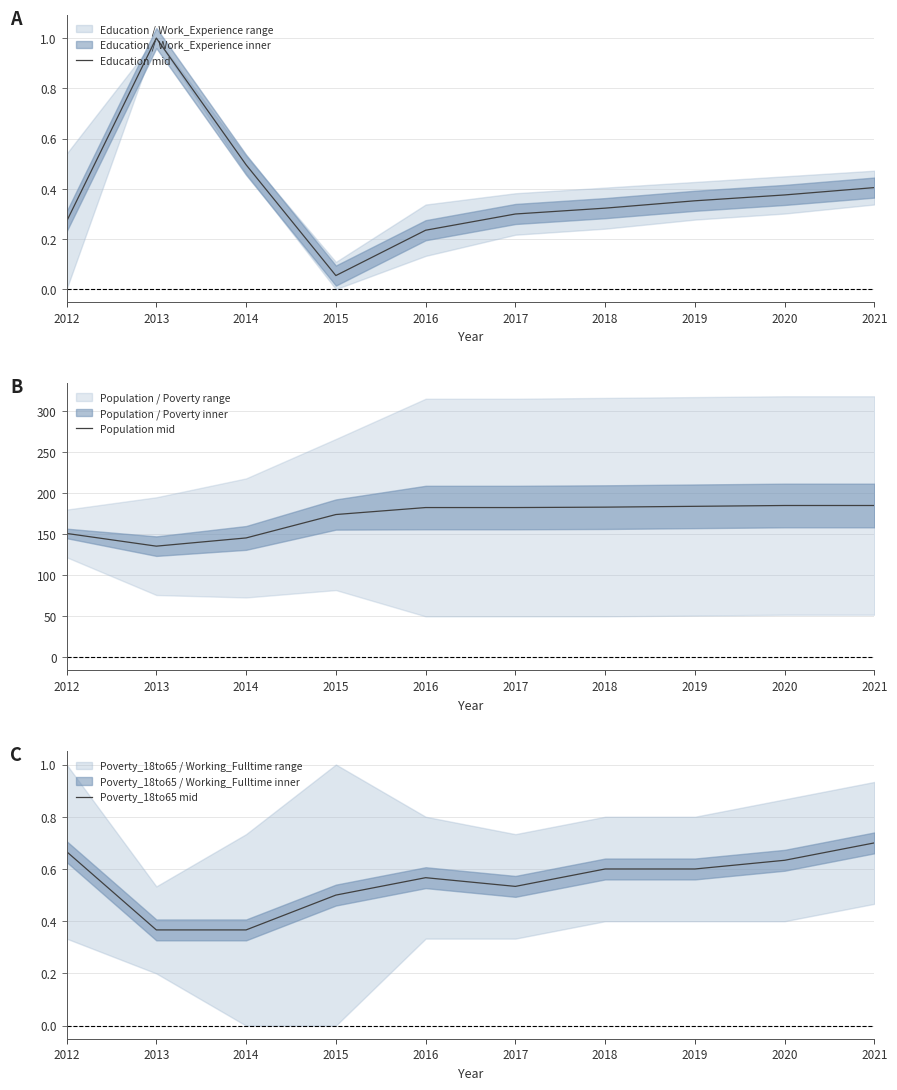

What are all the series names shown in the legend?

Education mid, Population mid, Poverty_18to65 mid